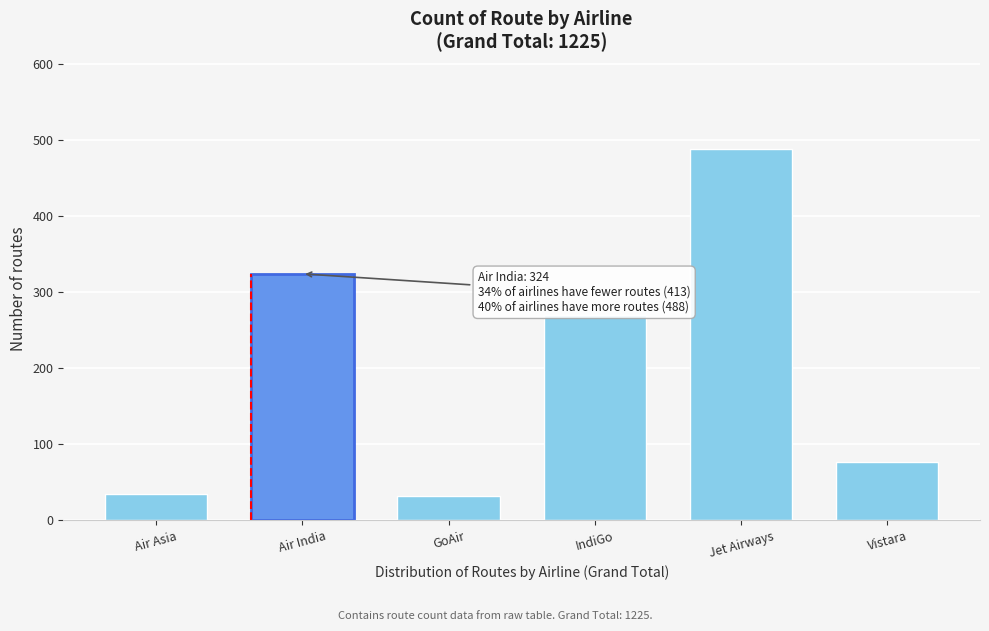

What is the change in value from GoAir to Jet Airways?

+456